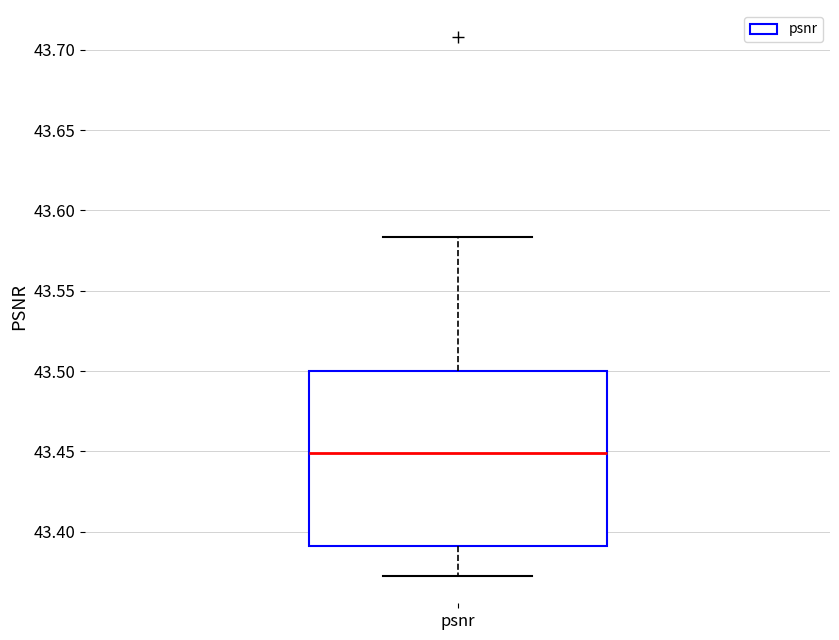

Transcribe this box plot: give where the median line is, the range the box spans, and where the two whiskers end, as read against the y-axis. The values are not printed on the chart, so give them approximately, as read against the axis.

median 43.450, box 43.390 to 43.500, whiskers 43.370 to 43.585